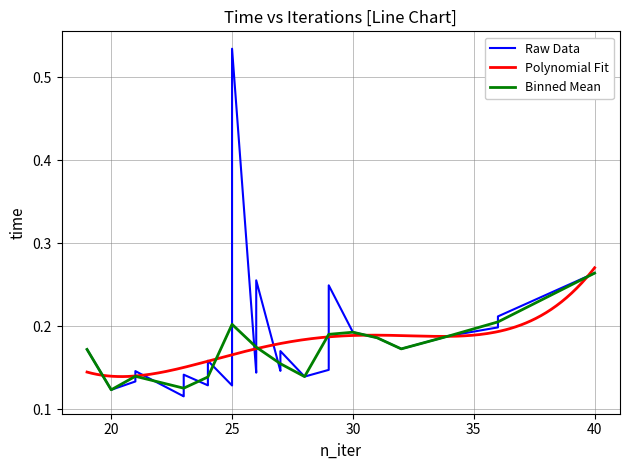

Between 23 and 27, which is larger?

27